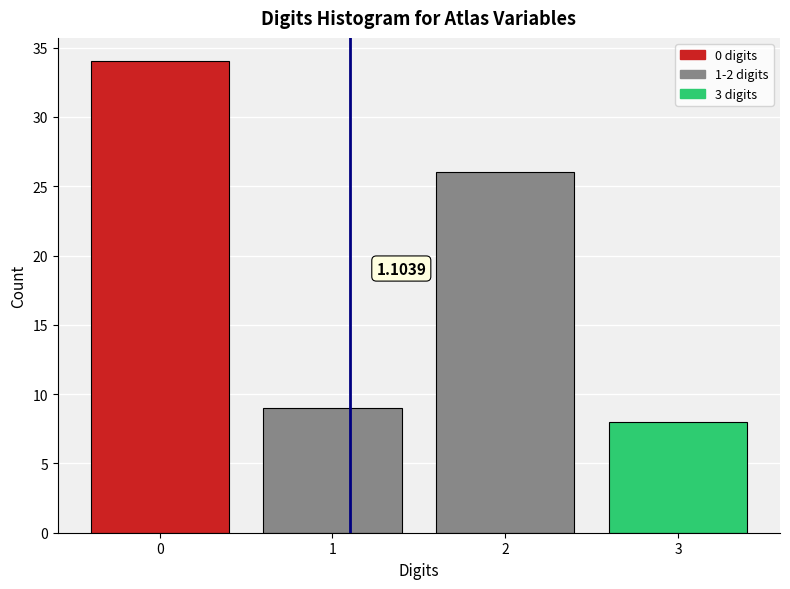

Rank the categories by value from highest to lowest.

0, 2, 1, 3